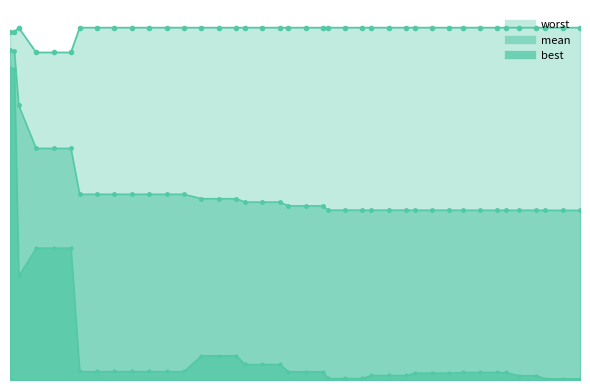

Which series has the largest total across all categories?

worst